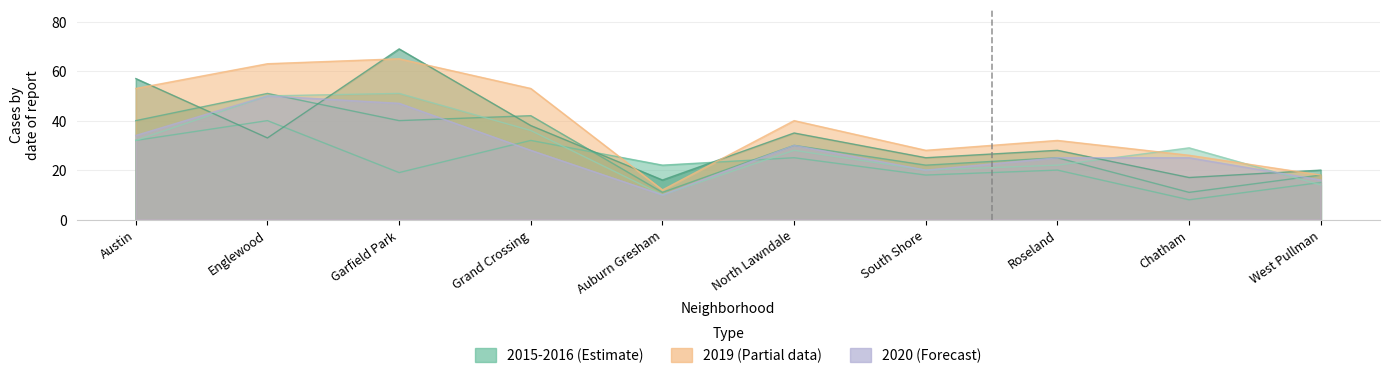

At Garfield Park, list the series in order from largest to smallest.

2018, 2019, 2017, 2020, 2016, 2015